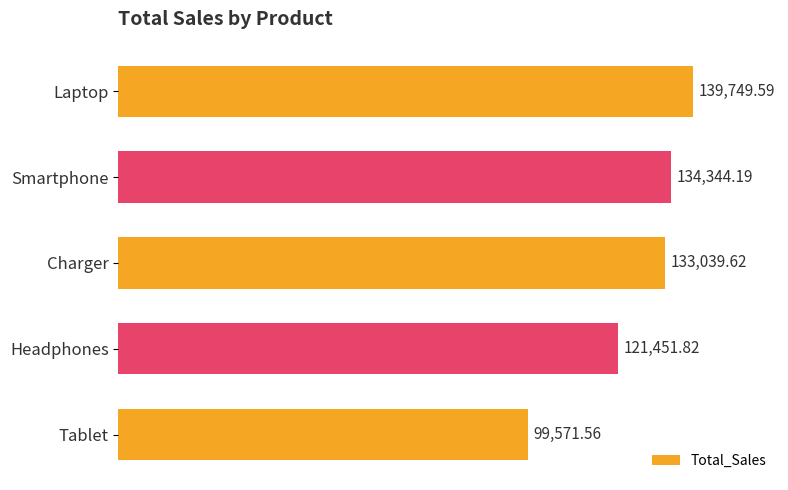

What is the maximum value shown in the chart?

139749.6